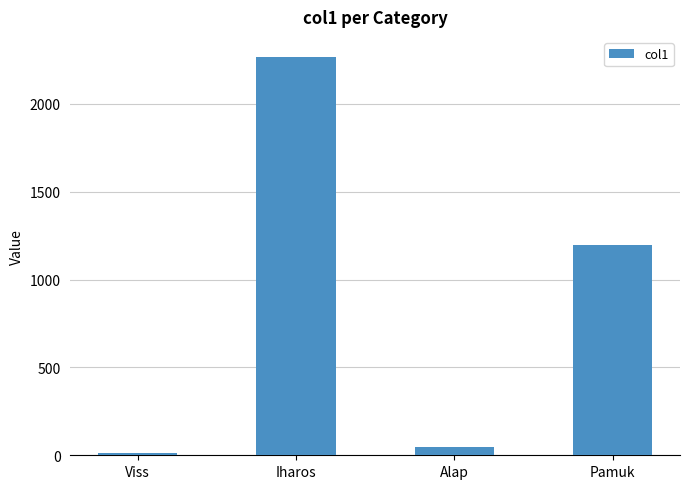

What is the approximate value at Pamuk?

1196.0